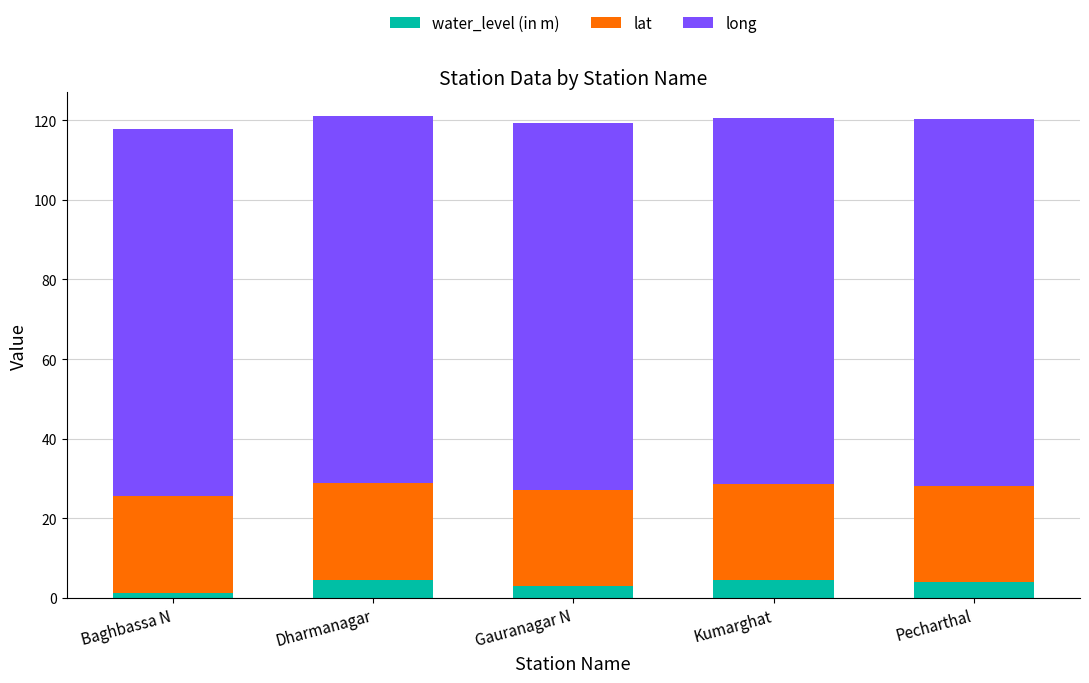

How many bars are there in total?

5